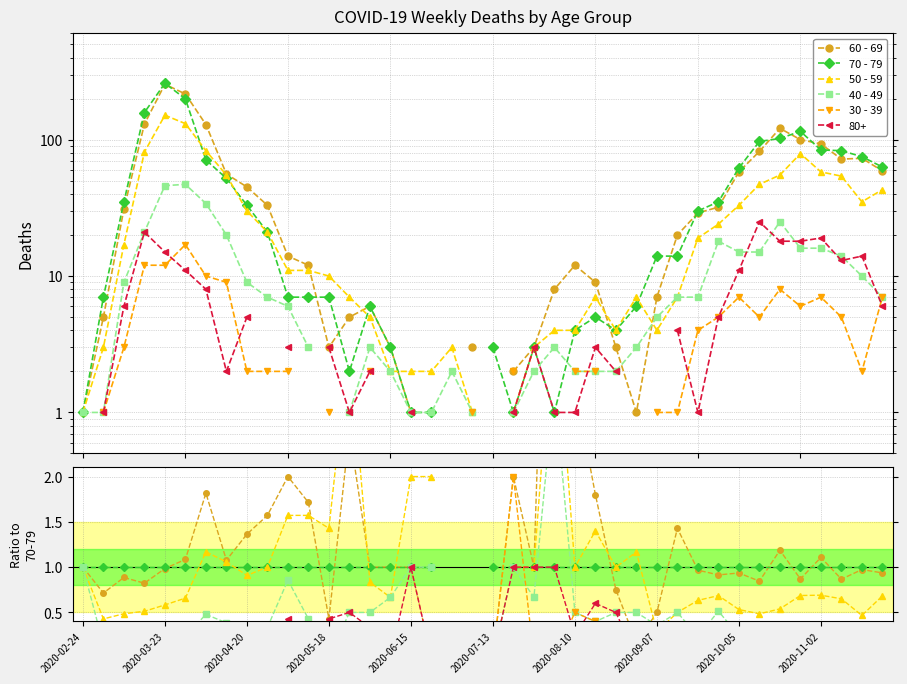

True or false: 30 - 39 has more than 2 points higher than both neighbors.

True